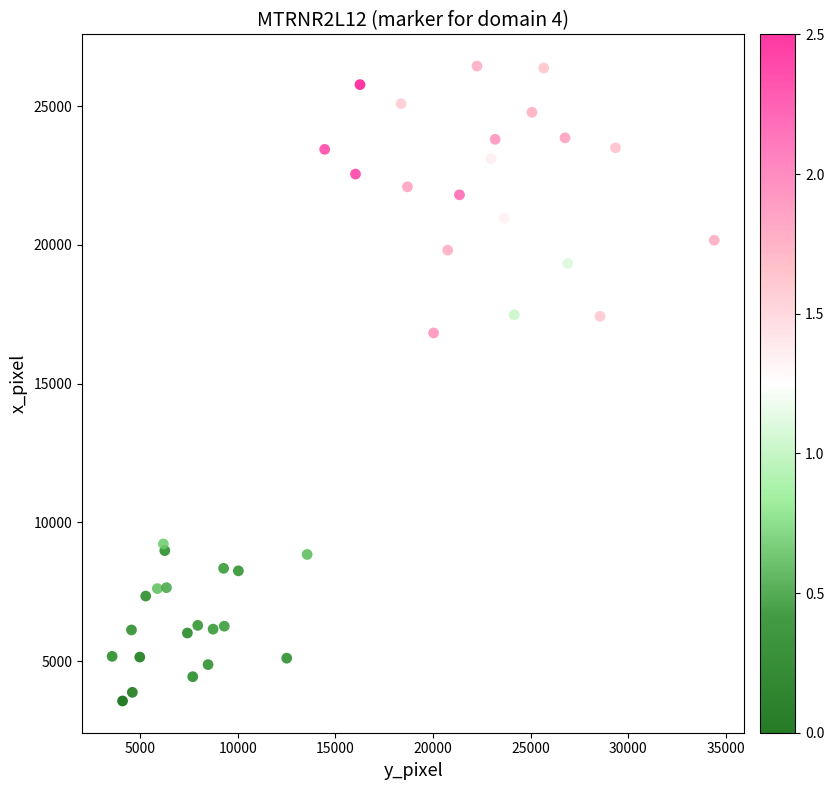

What Y value in the scatter plot is closest to 15006?

16828.9